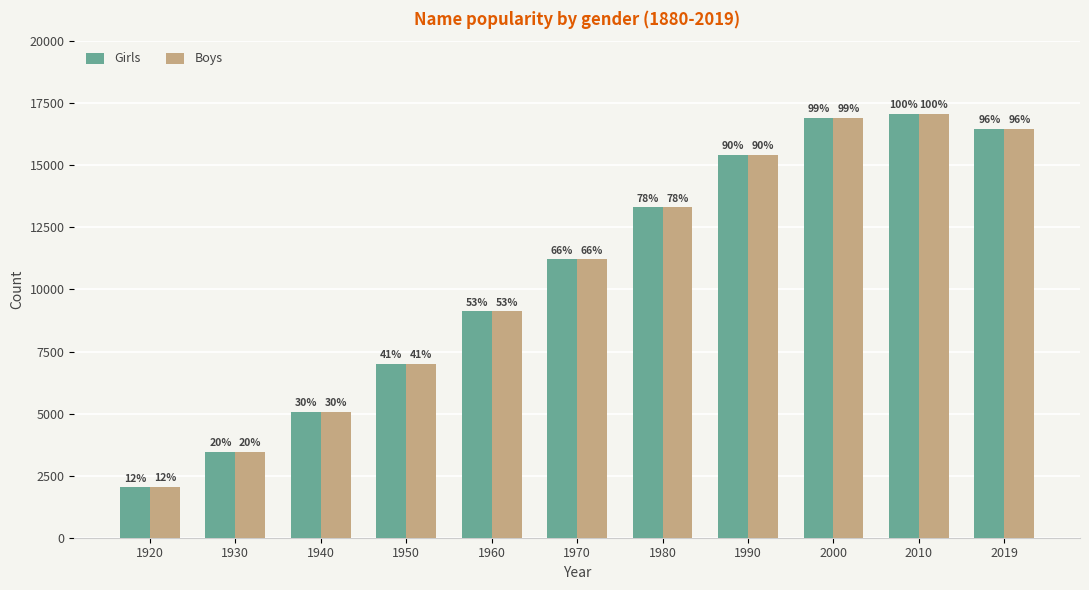

What is the value of the Boys bar at the 10th from the left?

17067